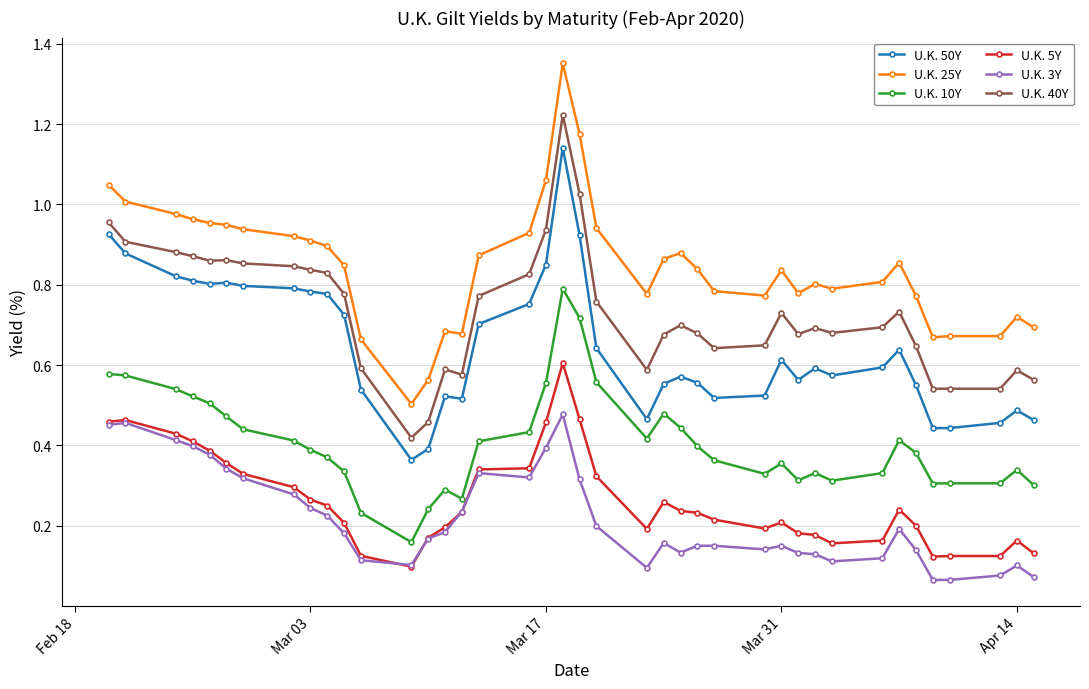

Which series has the widest spread of values?

U.K. 25Y